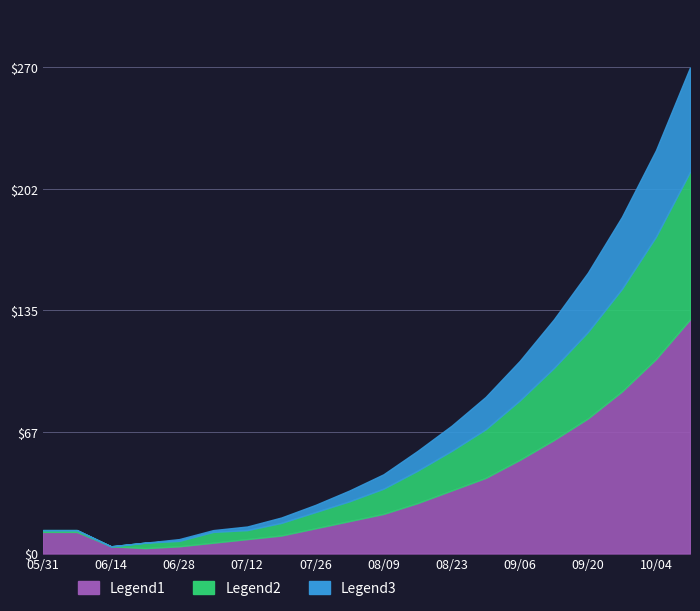

What position from the left is 2020-06-21?

4